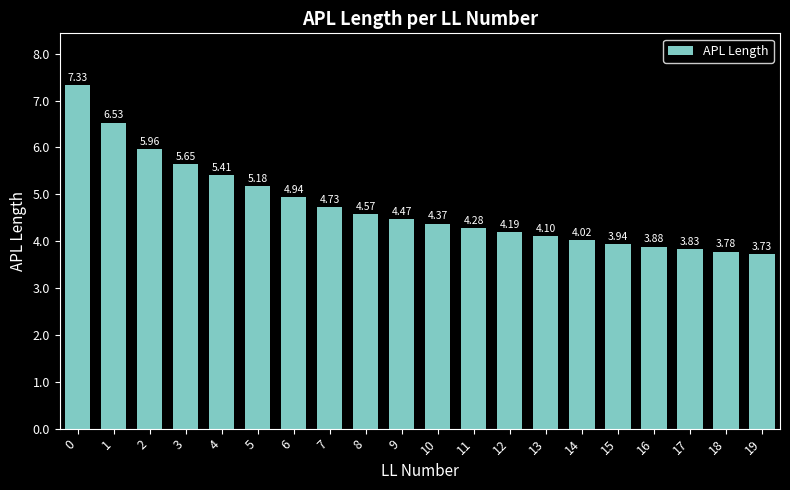

Approximately how many times larger is the value at 8 compared to 5?

0.9